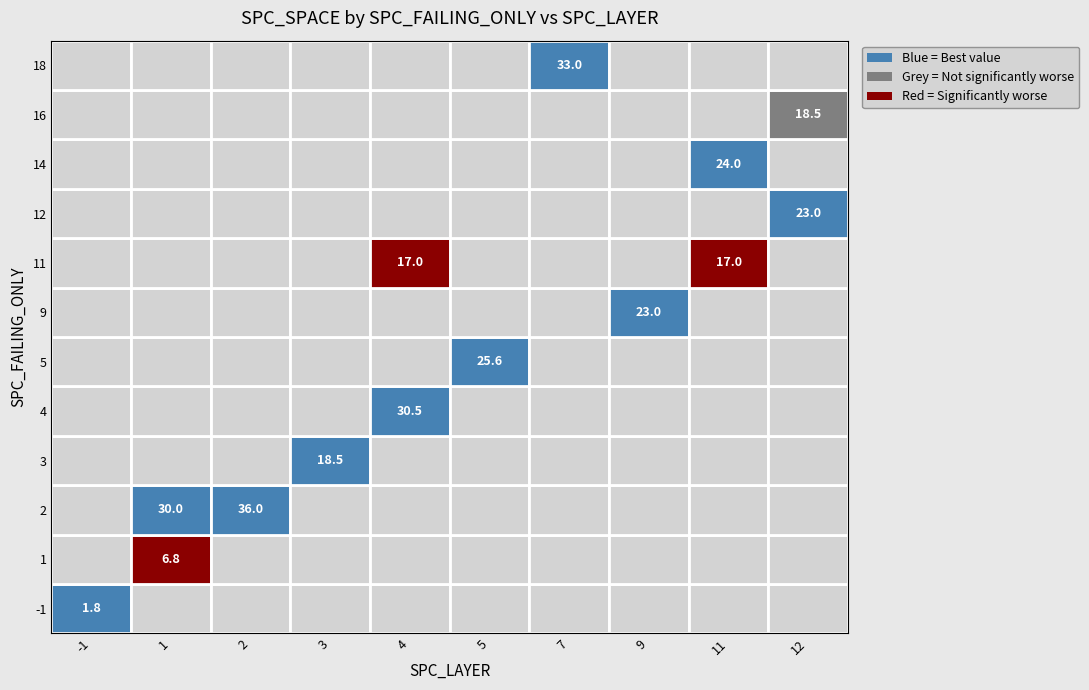

Is it true that 9 equals 23 at SPC_SPACE?

True